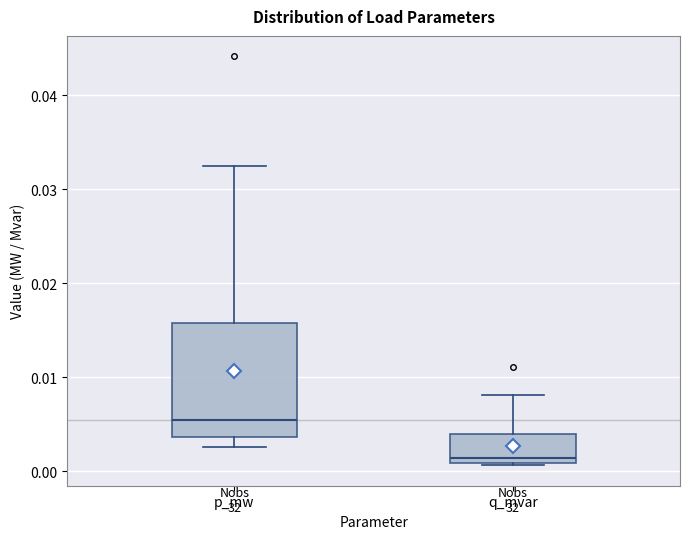

Comparing the boxes themselves (not the whiskers), which one is the tallest?

p_mw